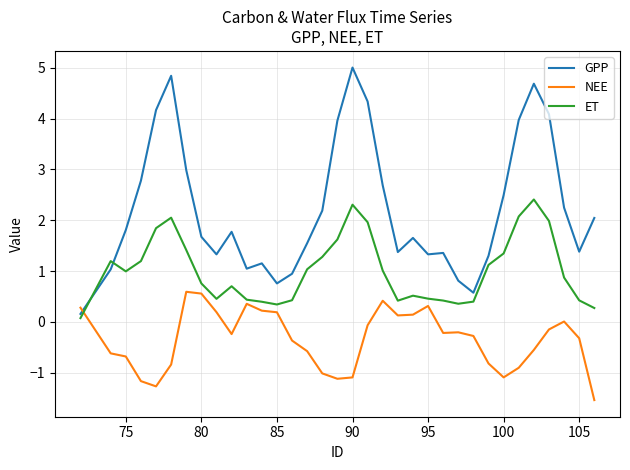

Is this an area chart (filled region under the line)?

No